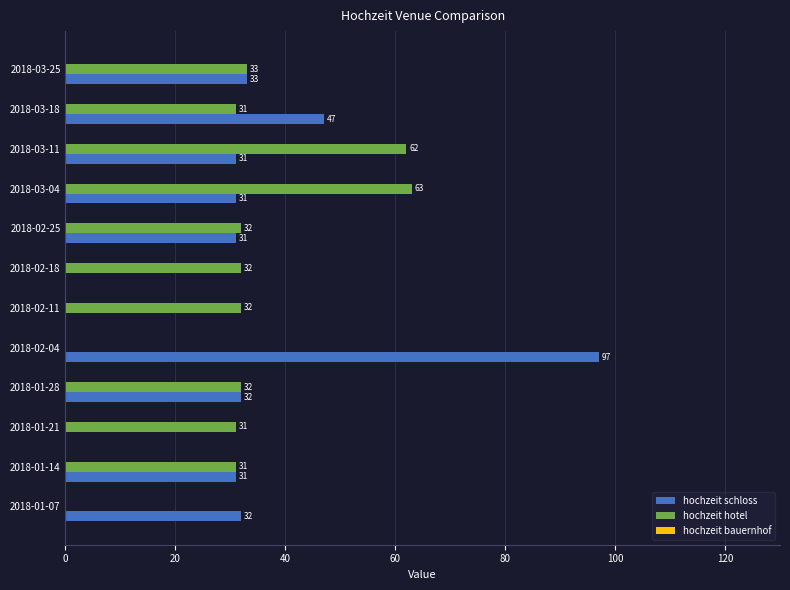

Between 2018-03-11 and 2018-03-25, which series saw the biggest shift?

hochzeit hotel